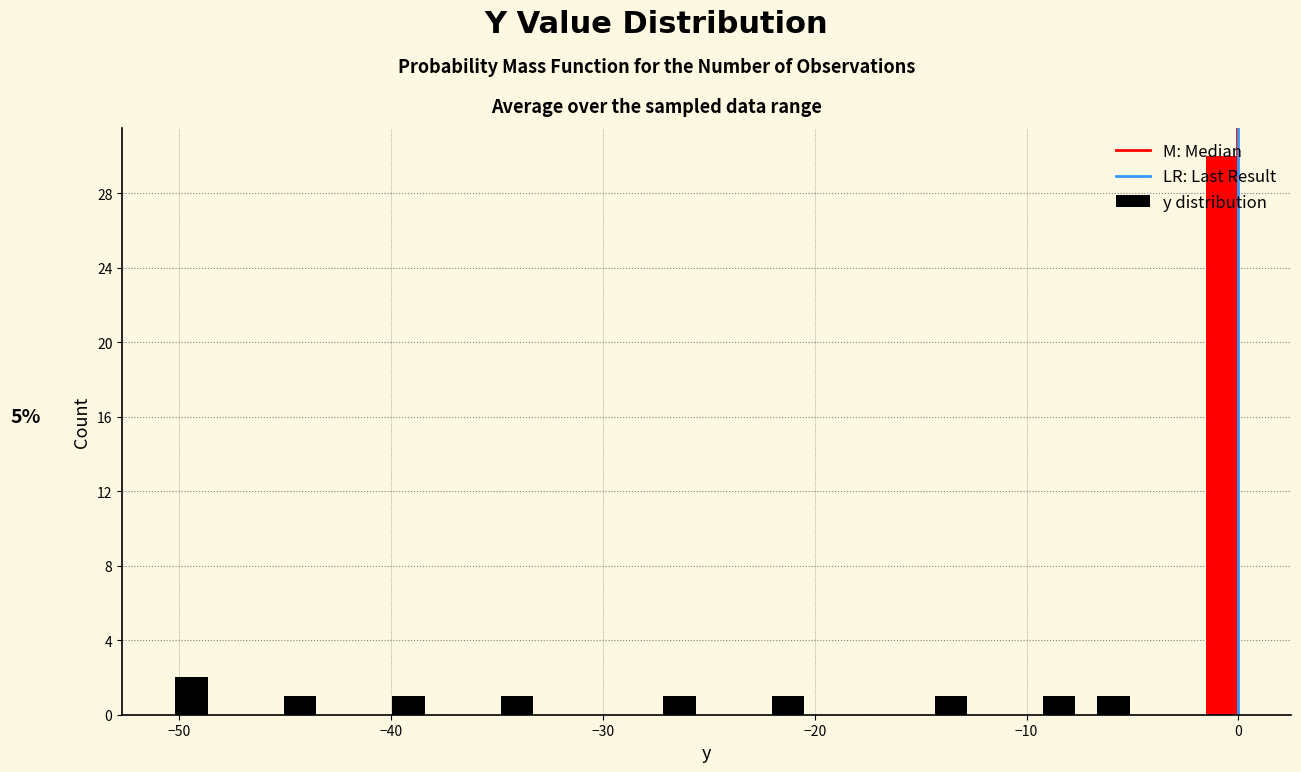

Read against the x-axis, roughly where is the centre of the tallest bar?

-1